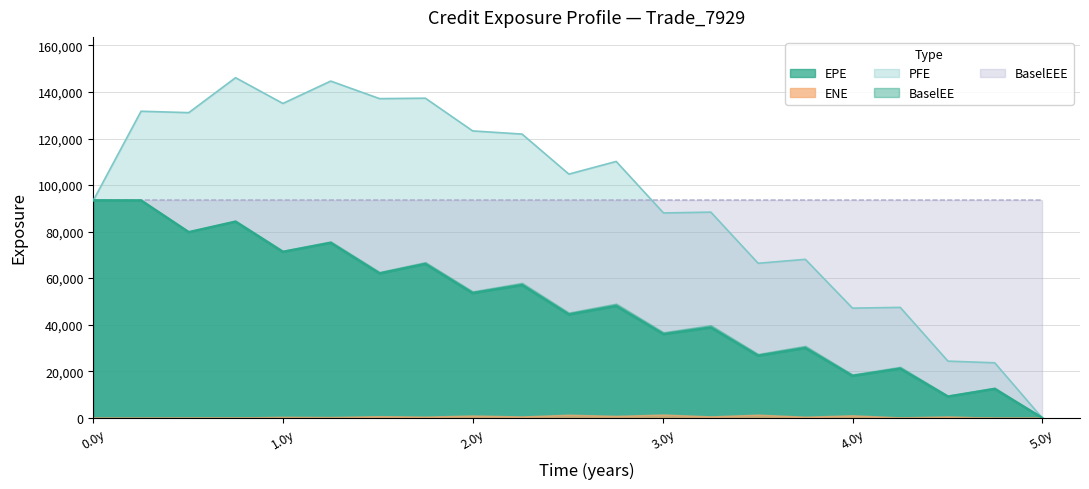

Where does the BaselEEE series first go above 93555?

0.251366